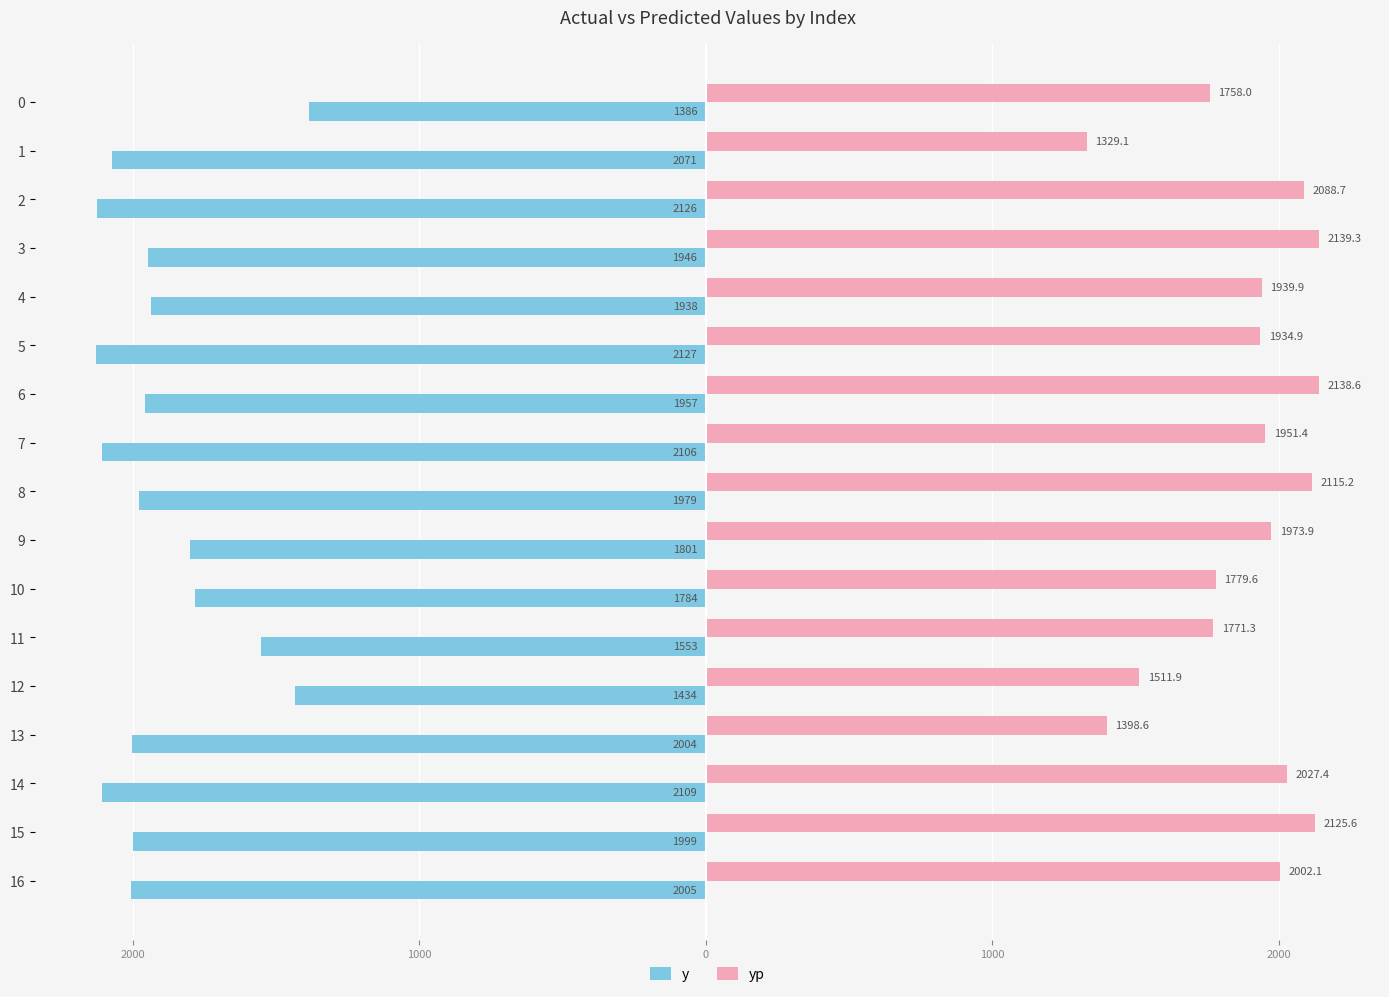

What are all the series names shown in the legend?

y, yp